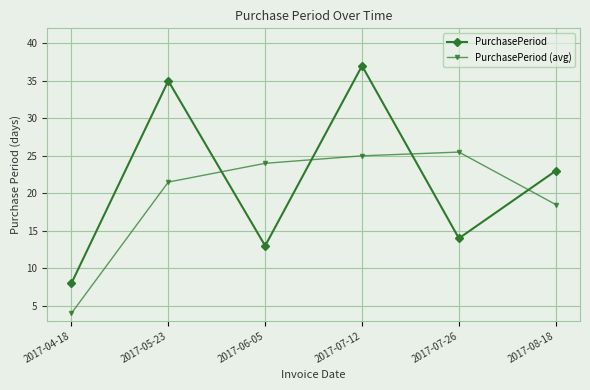

Which series has the widest spread of values?

PurchasePeriod